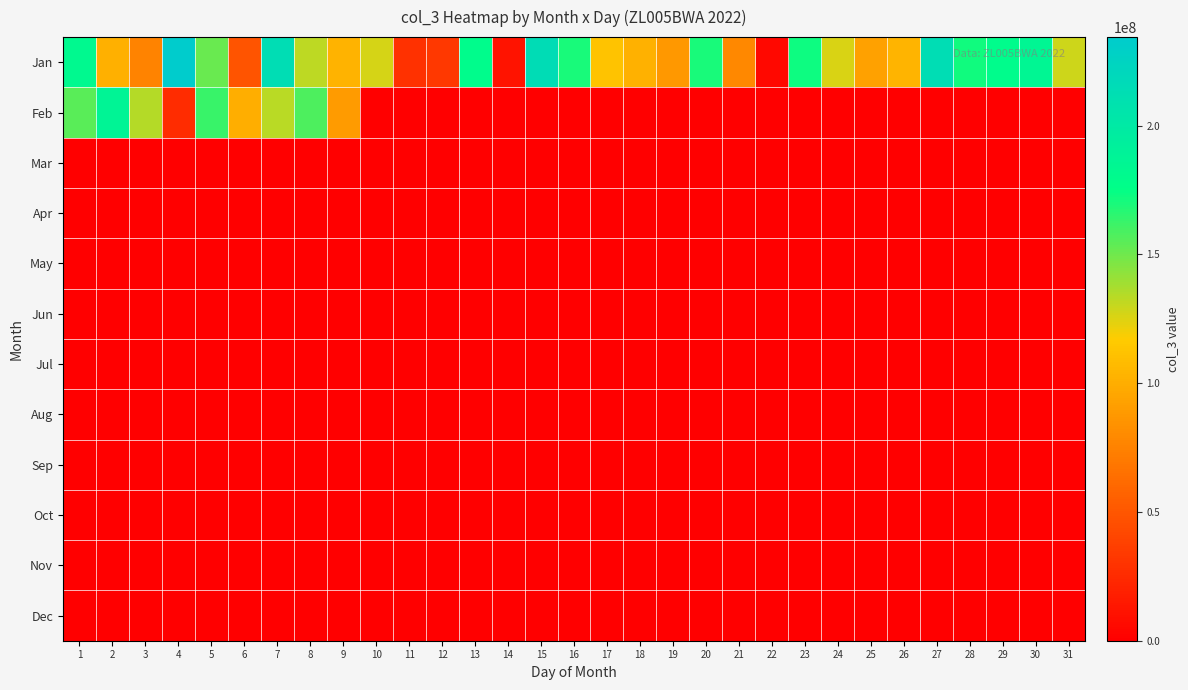

Reading left to right, extract all data points from this chart.

Jan: 1=181751384	2=101602768	3=75744776	4=234363672	5=151451616	6=49061704	7=213490056	8=132470904	9=103298648	10=126999968	11=28588304	12=32663720	13=179124648	14=11352648	15=215136896	16=169916464	17=112531200	18=102299728	19=87509768	20=169587448	21=78028392	22=4905584	23=172202768	24=126184728	25=92506152	26=103514184	27=214168120	28=171496272	29=178705704	30=185495488	31=128683160
Feb: 1=154792416	2=186799232	3=133938232	4=26198592	5=162750600	6=100409224	7=132982312	8=158166272	9=89569128	10=0	11=0	12=0	13=0	14=0	15=0	16=0	17=0	18=0	19=0	20=0	21=0	22=0	23=0	24=0	25=0	26=0	27=0	28=0	29=0	30=0	31=0
Mar: 1=0	2=0	3=0	4=0	5=0	6=0	7=0	8=0	9=0	10=0	11=0	12=0	13=0	14=0	15=0	16=0	17=0	18=0	19=0	20=0	21=0	22=0	23=0	24=0	25=0	26=0	27=0	28=0	29=0	30=0	31=0
Apr: 1=0	2=0	3=0	4=0	5=0	6=0	7=0	8=0	9=0	10=0	11=0	12=0	13=0	14=0	15=0	16=0	17=0	18=0	19=0	20=0	21=0	22=0	23=0	24=0	25=0	26=0	27=0	28=0	29=0	30=0	31=0
May: 1=0	2=0	3=0	4=0	5=0	6=0	7=0	8=0	9=0	10=0	11=0	12=0	13=0	14=0	15=0	16=0	17=0	18=0	19=0	20=0	21=0	22=0	23=0	24=0	25=0	26=0	27=0	28=0	29=0	30=0	31=0
Jun: 1=0	2=0	3=0	4=0	5=0	6=0	7=0	8=0	9=0	10=0	11=0	12=0	13=0	14=0	15=0	16=0	17=0	18=0	19=0	20=0	21=0	22=0	23=0	24=0	25=0	26=0	27=0	28=0	29=0	30=0	31=0
Jul: 1=0	2=0	3=0	4=0	5=0	6=0	7=0	8=0	9=0	10=0	11=0	12=0	13=0	14=0	15=0	16=0	17=0	18=0	19=0	20=0	21=0	22=0	23=0	24=0	25=0	26=0	27=0	28=0	29=0	30=0	31=0
Aug: 1=0	2=0	3=0	4=0	5=0	6=0	7=0	8=0	9=0	10=0	11=0	12=0	13=0	14=0	15=0	16=0	17=0	18=0	19=0	20=0	21=0	22=0	23=0	24=0	25=0	26=0	27=0	28=0	29=0	30=0	31=0
Sep: 1=0	2=0	3=0	4=0	5=0	6=0	7=0	8=0	9=0	10=0	11=0	12=0	13=0	14=0	15=0	16=0	17=0	18=0	19=0	20=0	21=0	22=0	23=0	24=0	25=0	26=0	27=0	28=0	29=0	30=0	31=0
Oct: 1=0	2=0	3=0	4=0	5=0	6=0	7=0	8=0	9=0	10=0	11=0	12=0	13=0	14=0	15=0	16=0	17=0	18=0	19=0	20=0	21=0	22=0	23=0	24=0	25=0	26=0	27=0	28=0	29=0	30=0	31=0
Nov: 1=0	2=0	3=0	4=0	5=0	6=0	7=0	8=0	9=0	10=0	11=0	12=0	13=0	14=0	15=0	16=0	17=0	18=0	19=0	20=0	21=0	22=0	23=0	24=0	25=0	26=0	27=0	28=0	29=0	30=0	31=0
Dec: 1=0	2=0	3=0	4=0	5=0	6=0	7=0	8=0	9=0	10=0	11=0	12=0	13=0	14=0	15=0	16=0	17=0	18=0	19=0	20=0	21=0	22=0	23=0	24=0	25=0	26=0	27=0	28=0	29=0	30=0	31=0